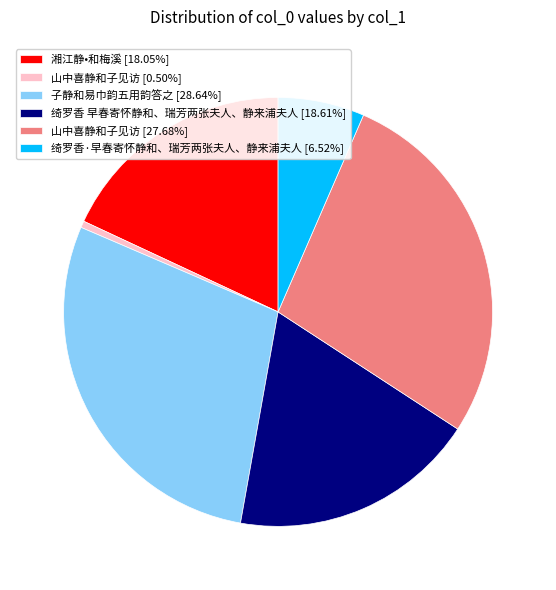

Do 山中喜静和子见访 [0.50%] and 山中喜静和子见访 [27.68%] together represent more than half of the pie?

No